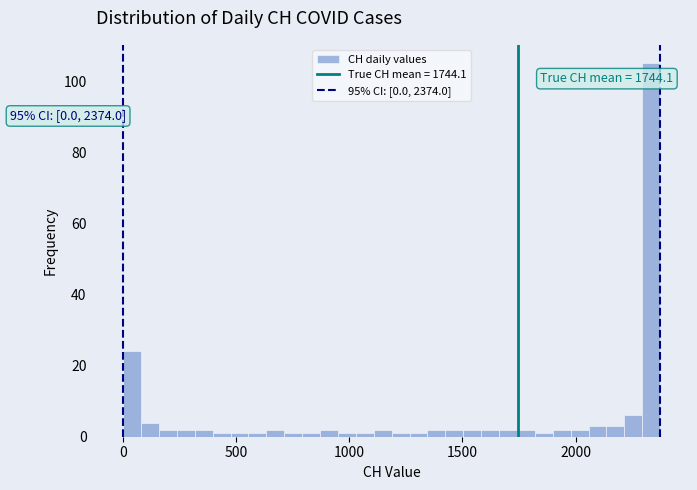

Around what value on the x-axis is the tallest bar? Give the approximate position of its centre, as read against the axis.

2350